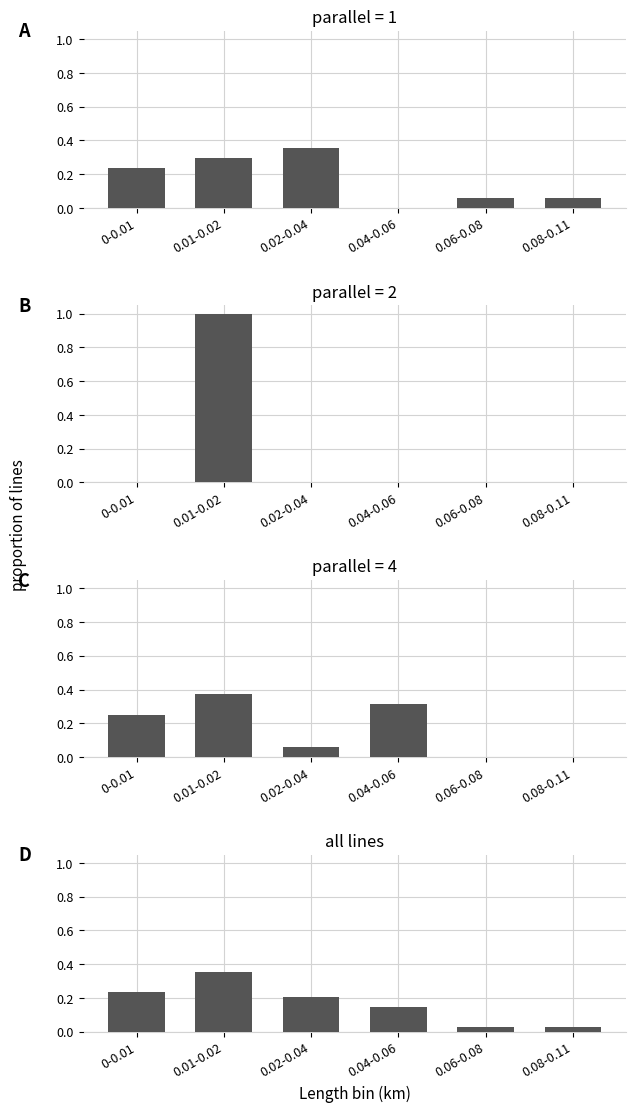

List the labels in order of value, largest first.

0.01-0.02, 0-0.01, 0.02-0.04, 0.04-0.06, 0.06-0.08, 0.08-0.11